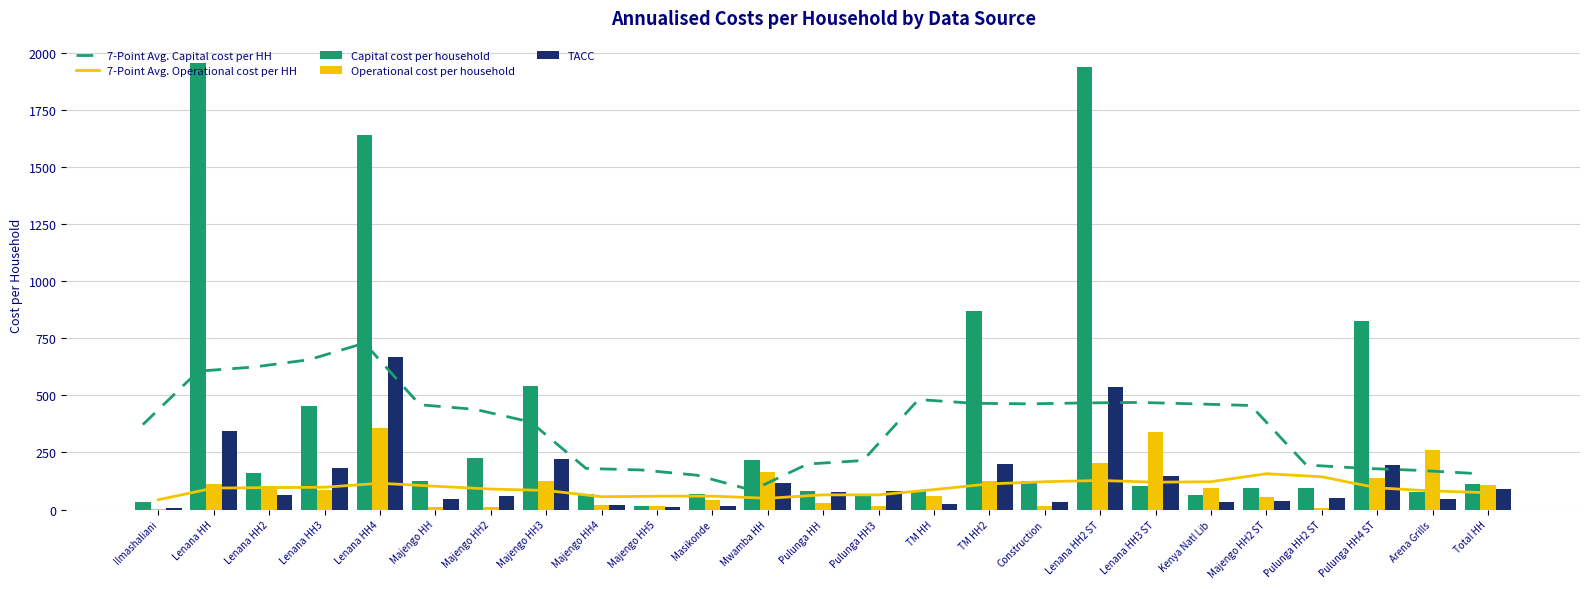

What is the difference between the Capital cost per household values at Pulunga HH4 ST and Lenana HH?

1130